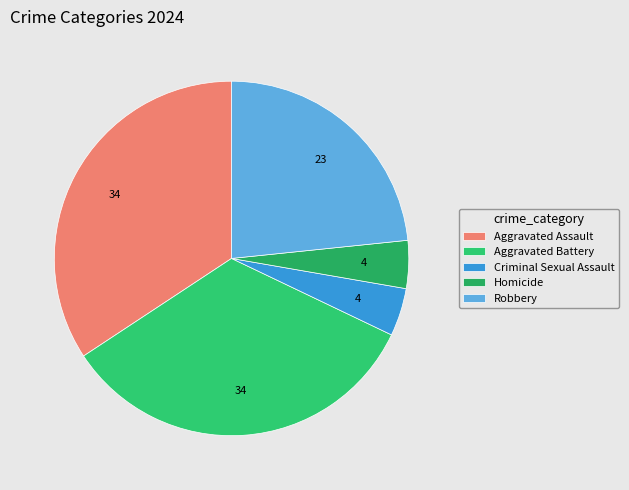

How many segments does this pie chart have?

5